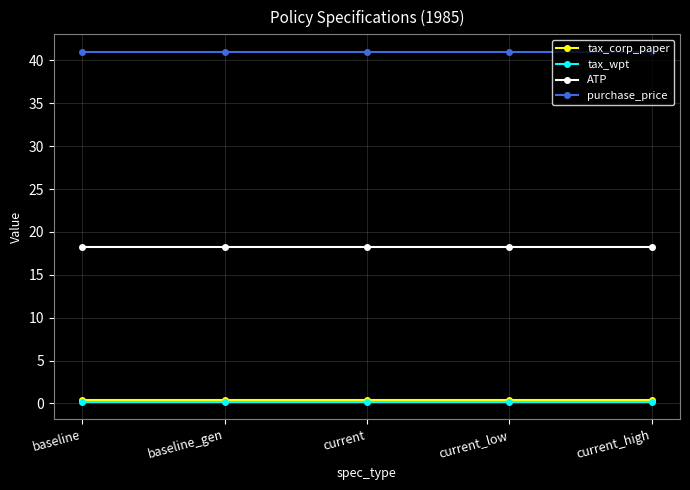

What is the value of the tax_wpt point at the 2nd from the left?

0.2